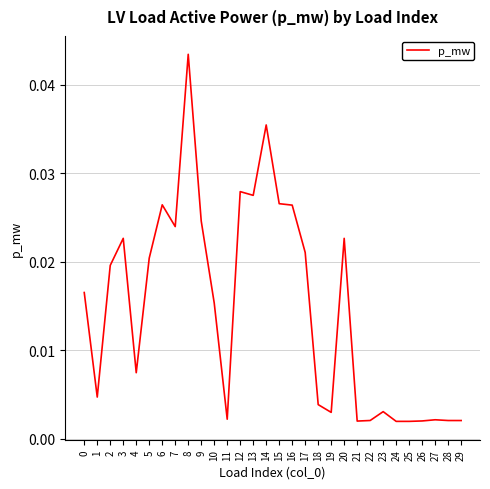

Which category has the highest value across all series?

8